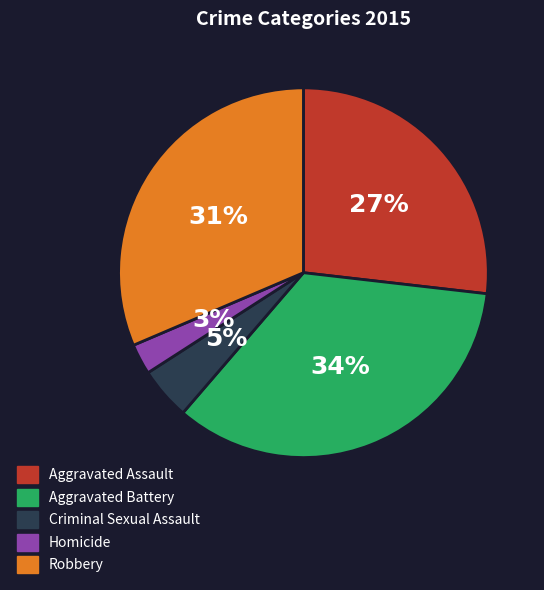

What percentage is the Homicide slice, to the nearest percent?

3%